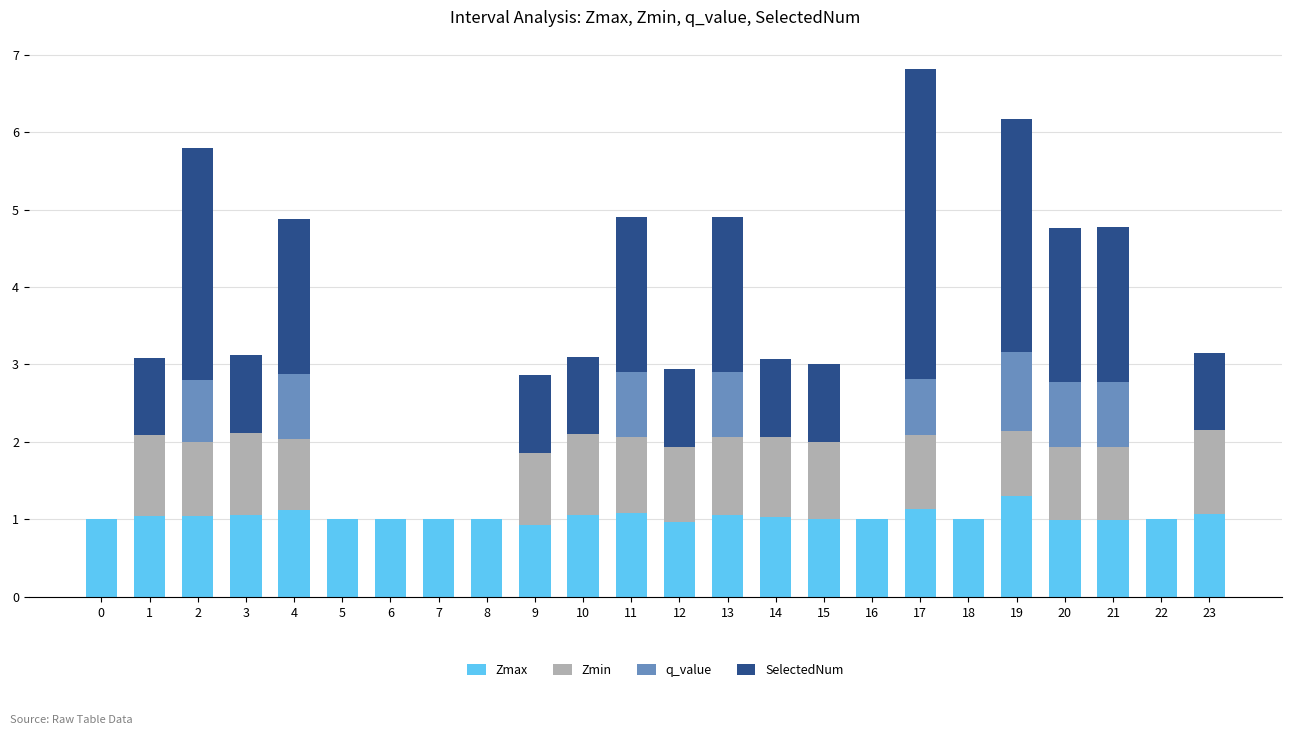

True or false: Zmax has a value of 1.8 at 23.

False